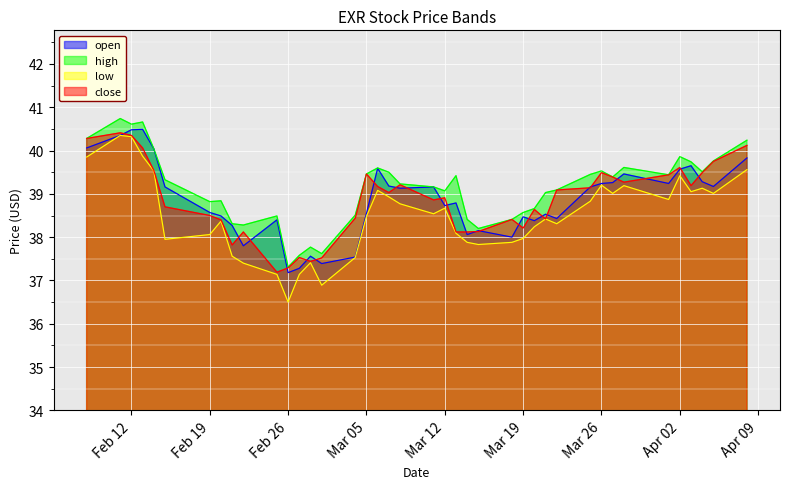

Does the chart display data point markers on the line(s)?

No